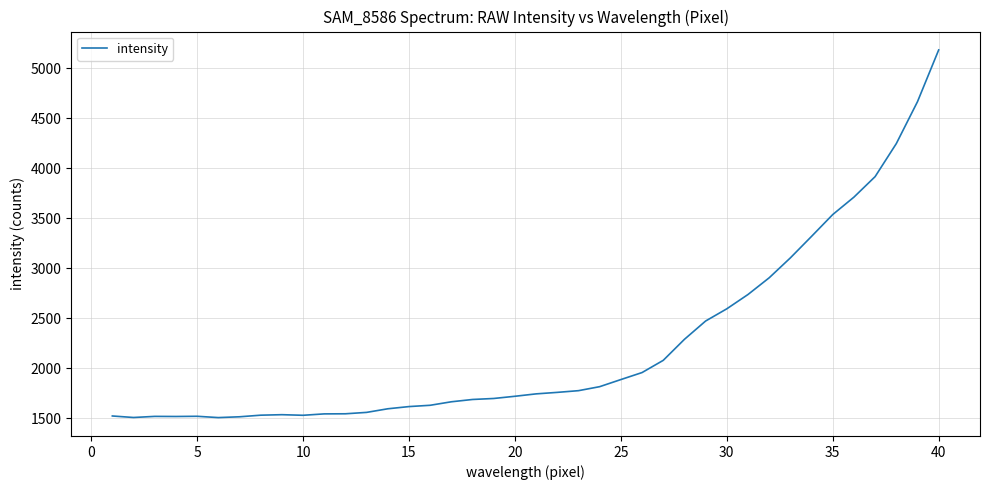

What is the maximum value shown in the chart?

5182